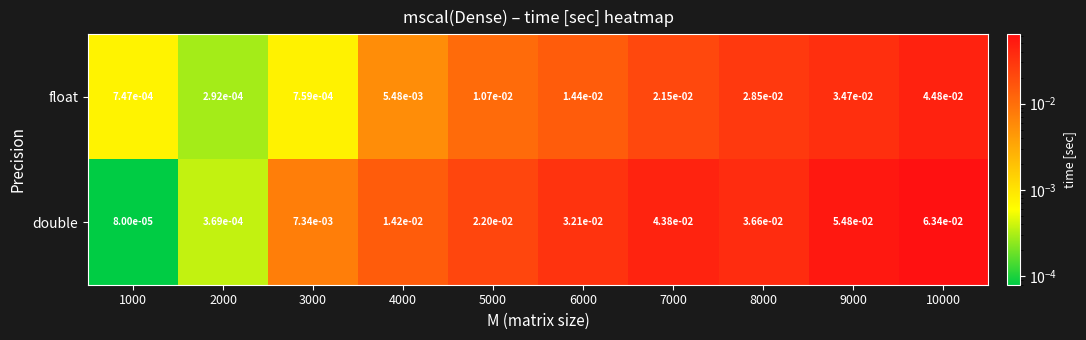

Is the value of double at 6000 greater than the value of float at 3000?

Yes